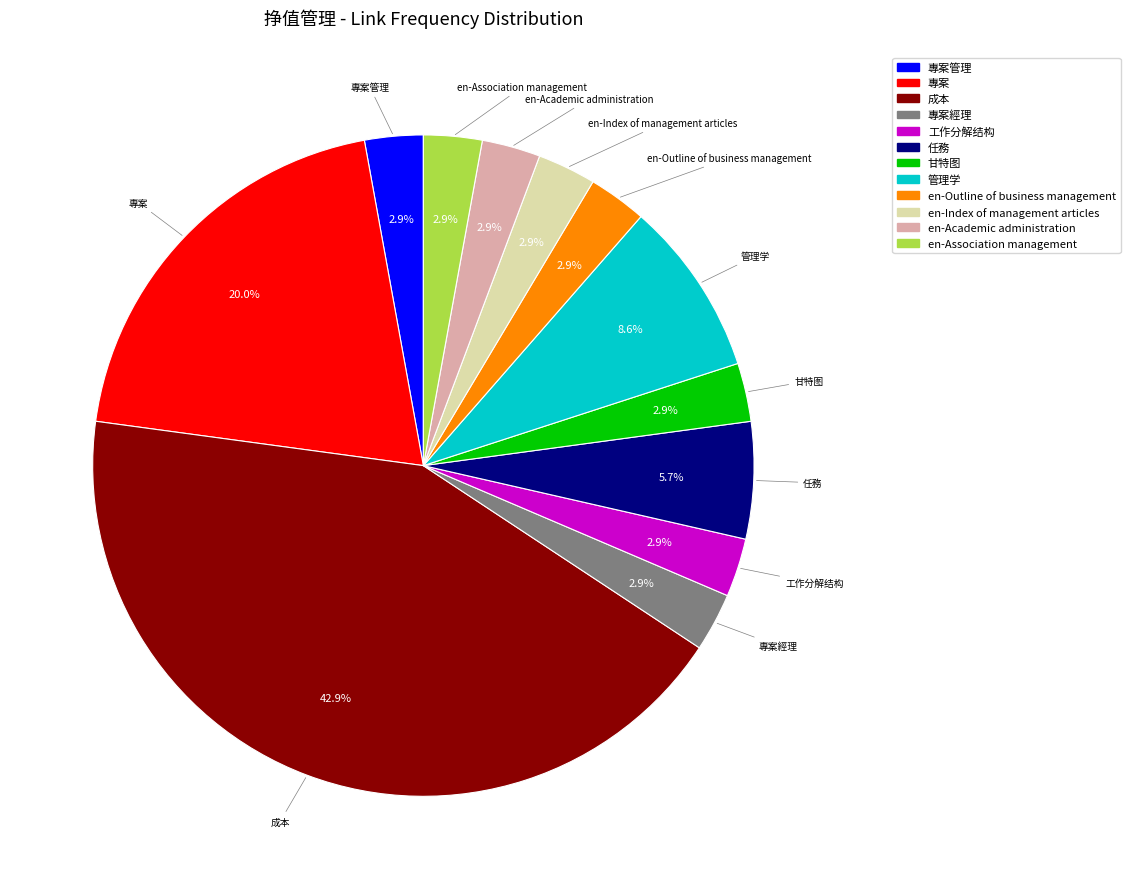

Is there a majority slice in this chart?

No